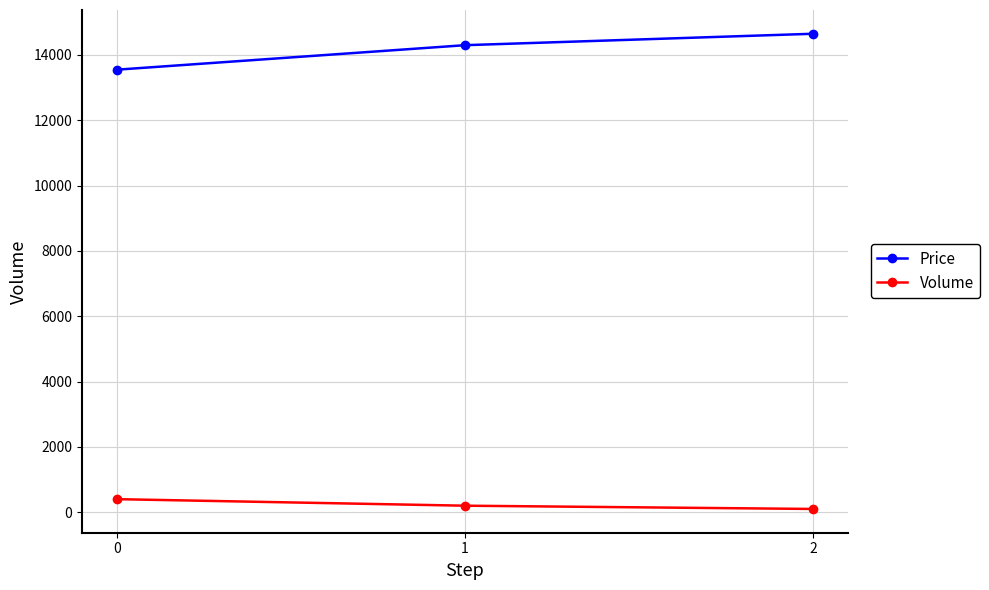

Does the chart have visible grid lines?

Yes